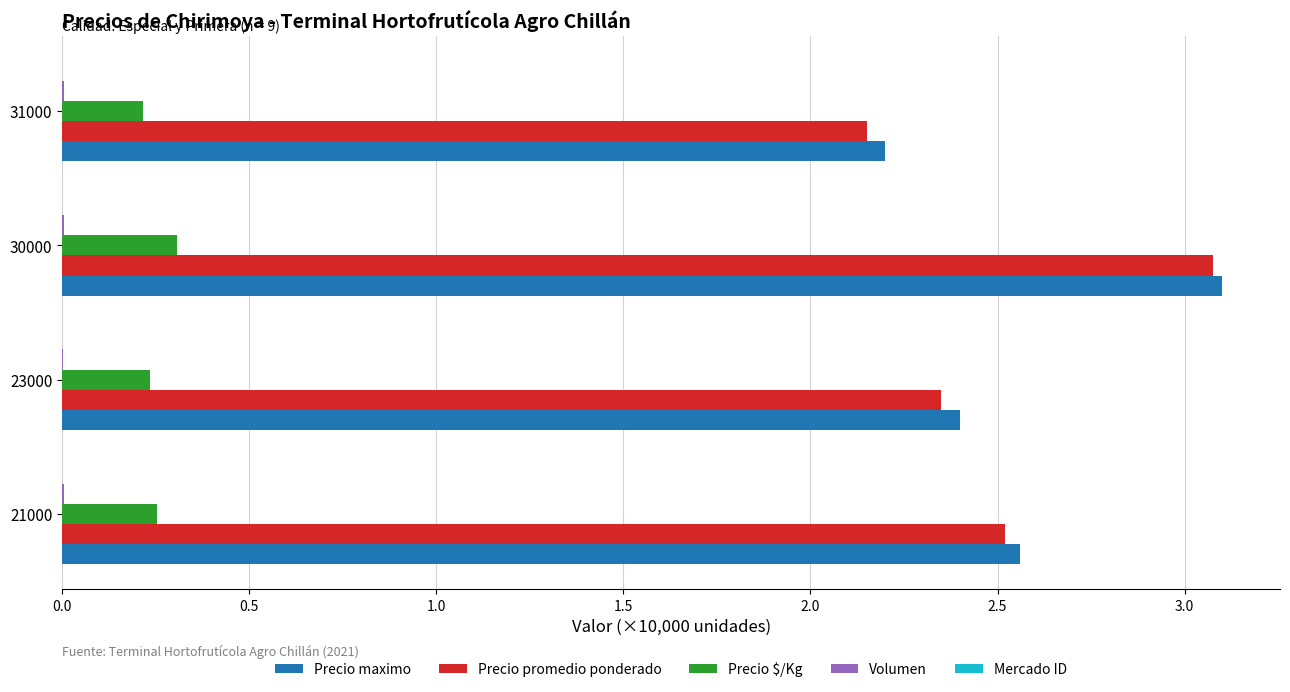

What is the sum of all Precio $/Kg values?

1.0